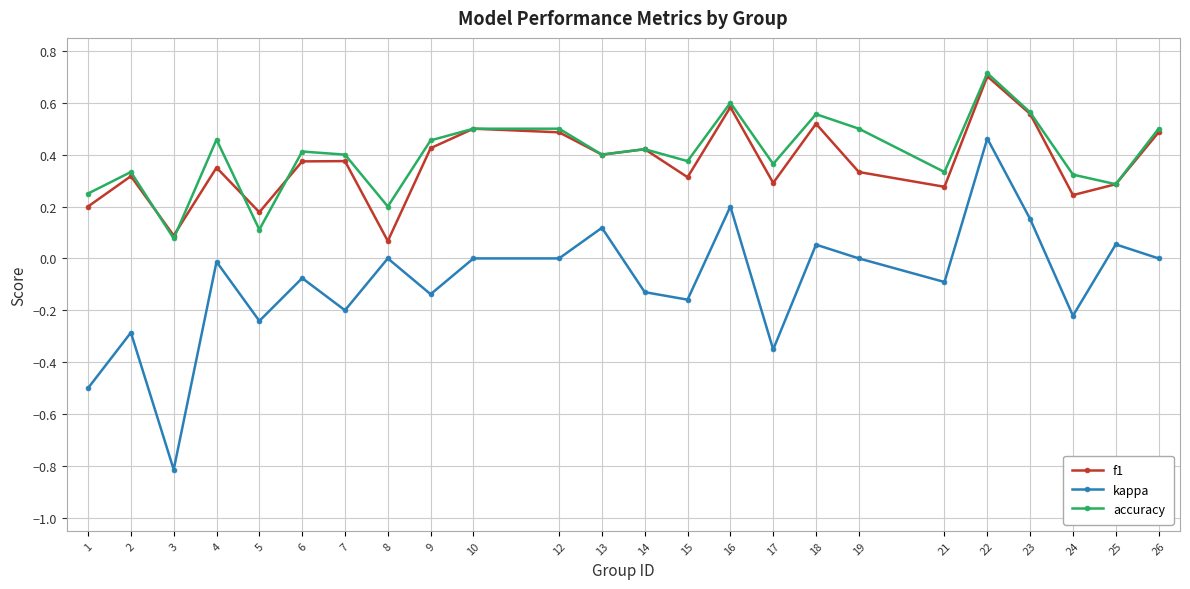

What is the value of the f1 point at the 20th from the left?

0.7